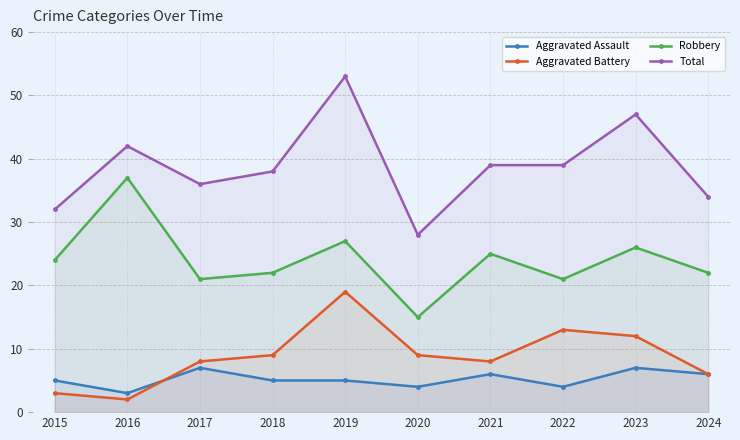

True or false: Aggravated Assault and Total cross at least once.

False